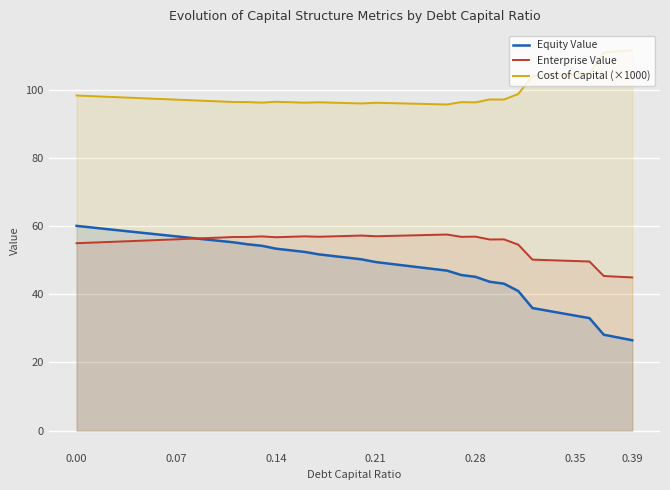

Does the chart display data point markers on the line(s)?

No